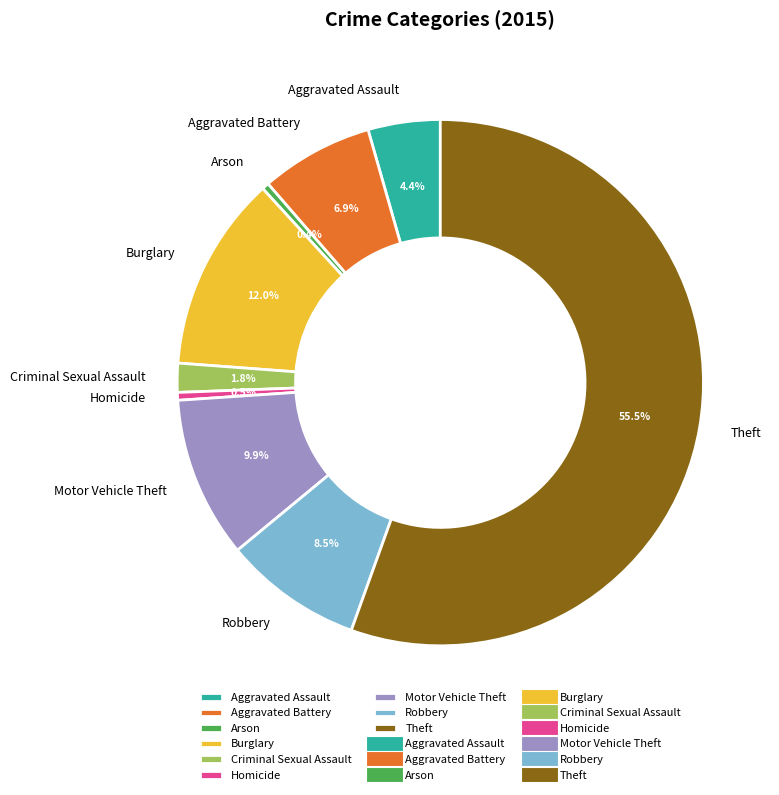

True or false: Aggravated Battery accounts for 1% of the total.

False